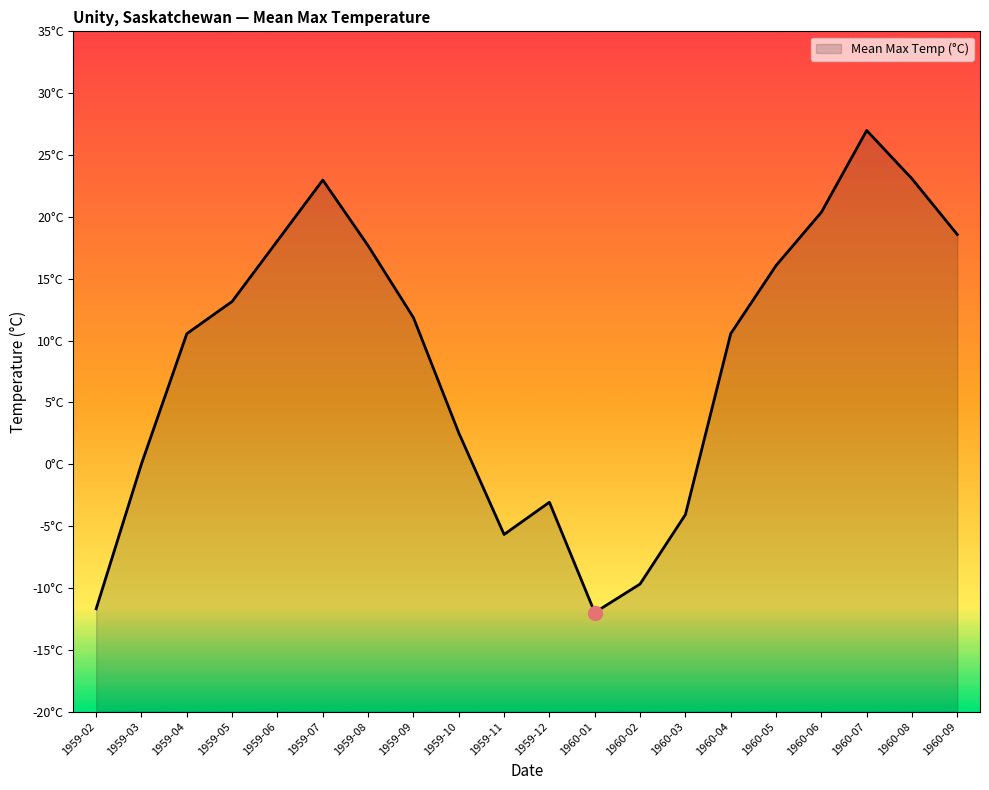

Is it true that the value at 1959-04 is 10.8?

True